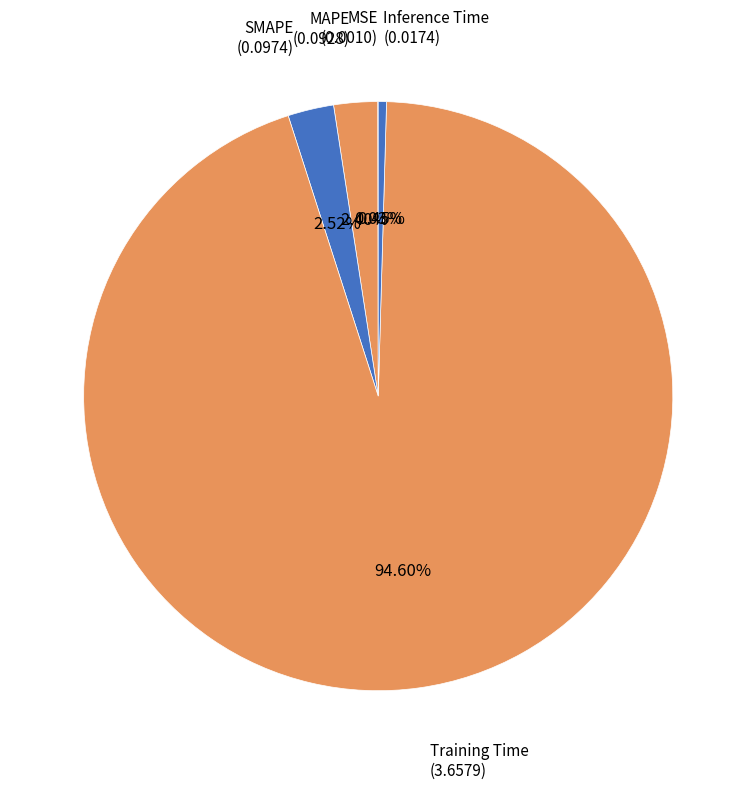

Is there a majority slice in this chart?

Yes